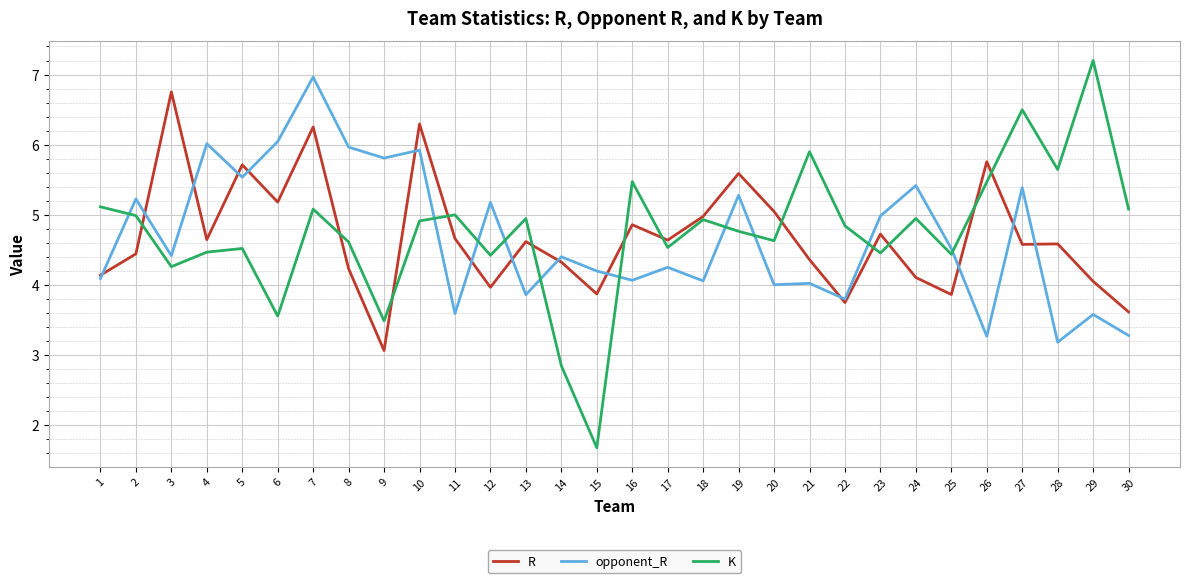

The R series shows 6.9 at 8. True or false?

False